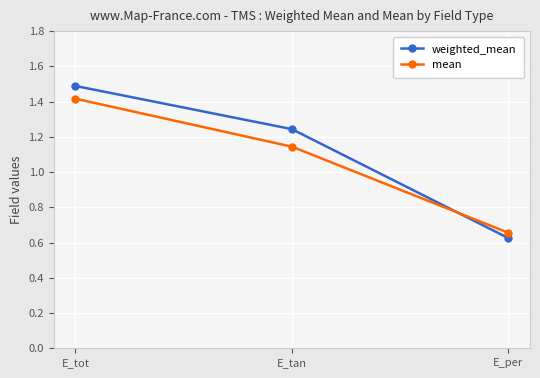

Which category has the lowest value in the weighted_mean series?

E_per